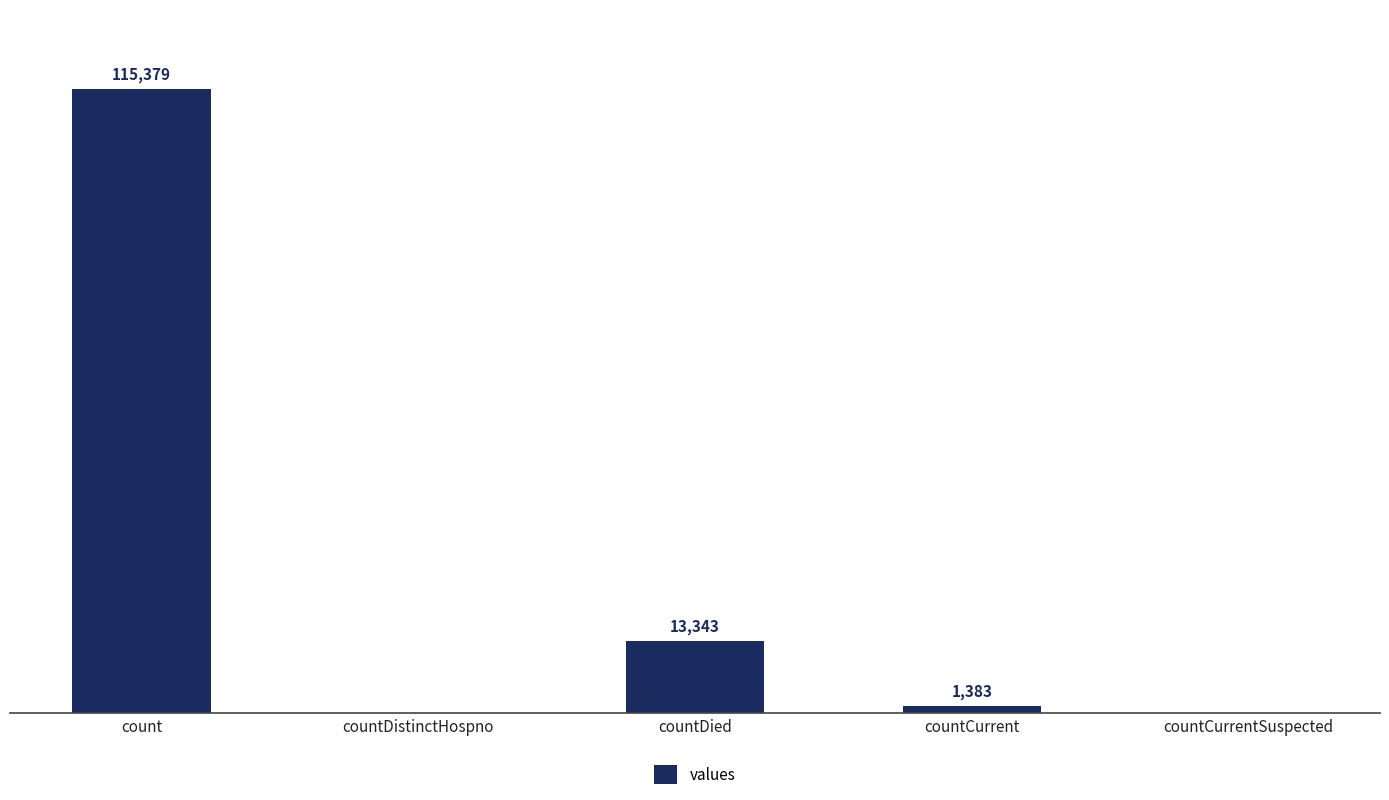

Which has a higher value, countDied or countCurrentSuspected?

countDied